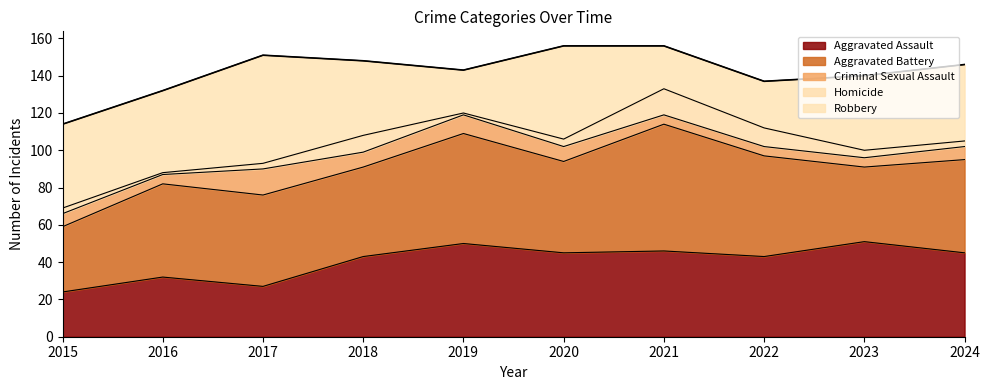

Is the value of Homicide at 2022 greater than the value of Robbery at 2022?

No